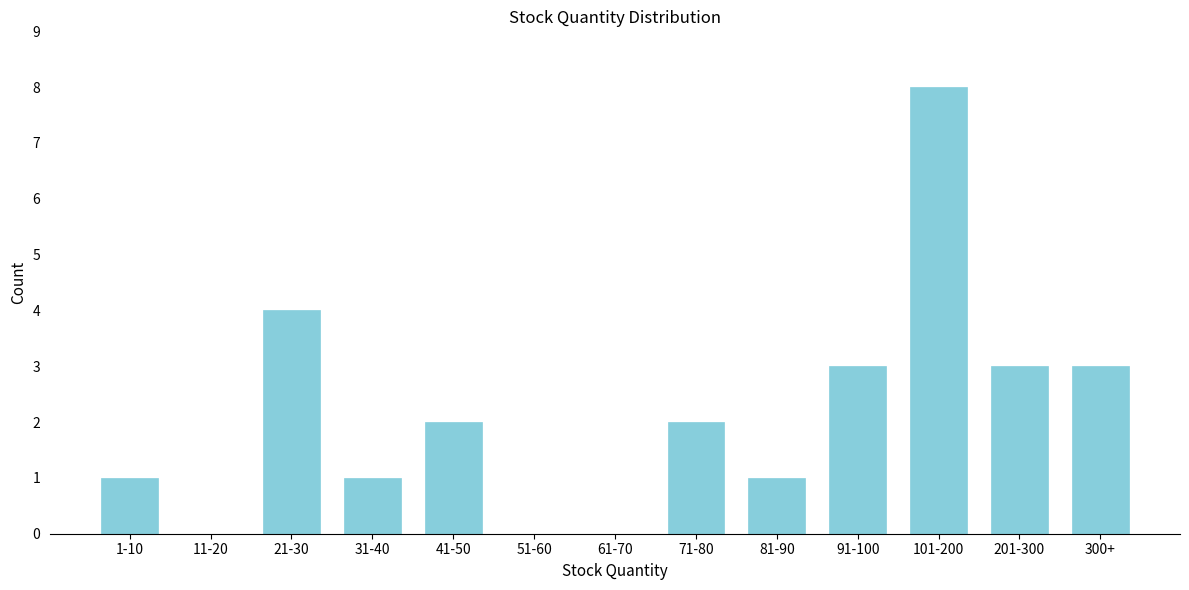

Reading left to right, list all the values displayed in this chart.

1-10=1	11-20=0	21-30=4	31-40=1	41-50=2	51-60=0	61-70=0	71-80=2	81-90=1	91-100=3	101-200=8	201-300=3	300+=3